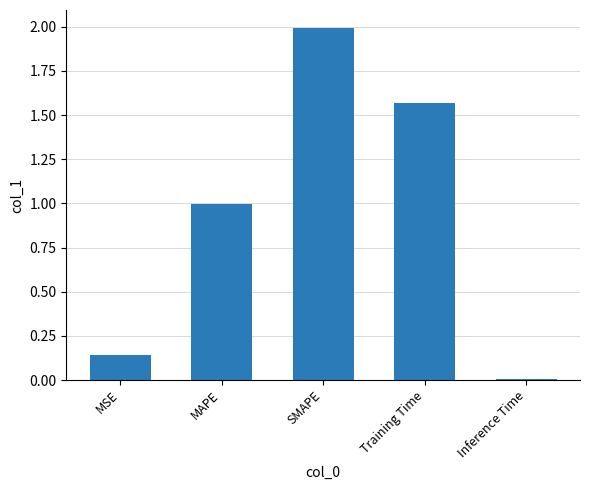

List the labels in order of value, largest first.

SMAPE, Training Time, MAPE, MSE, Inference Time